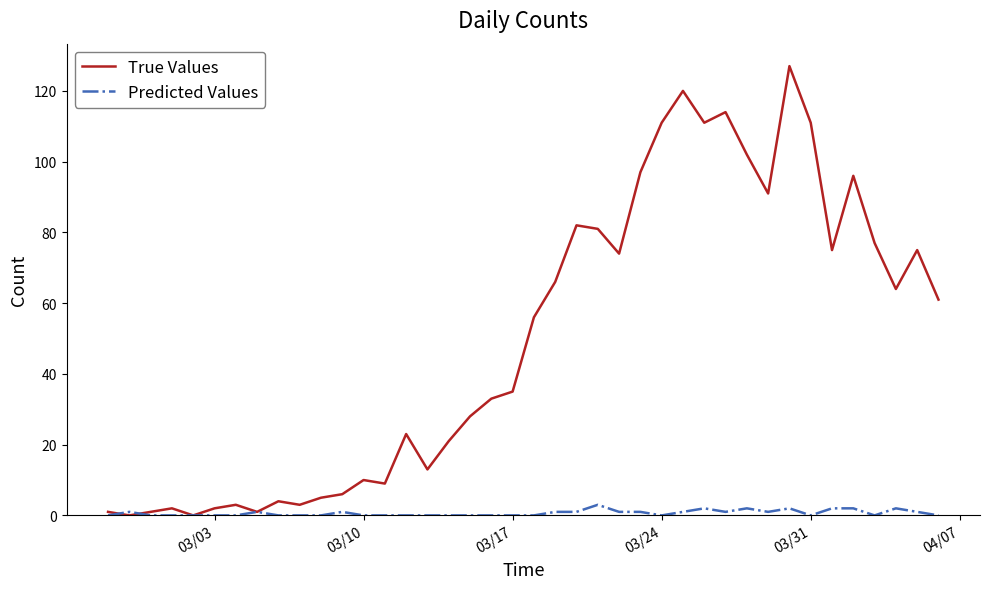

What is the highest value of the Predicted Values series?

3